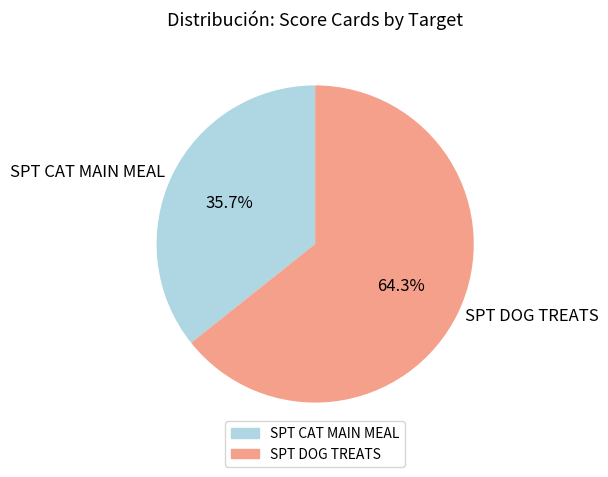

To the nearest percent, what is the difference between the SPT DOG TREATS and SPT CAT MAIN MEAL slice percentages?

29%